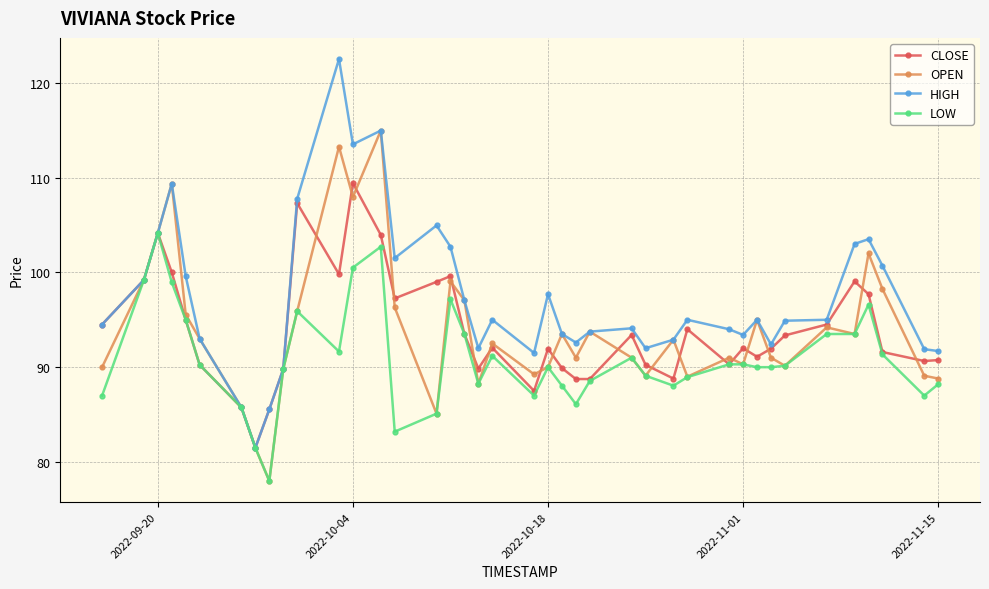

Which series has the widest spread of values?

HIGH